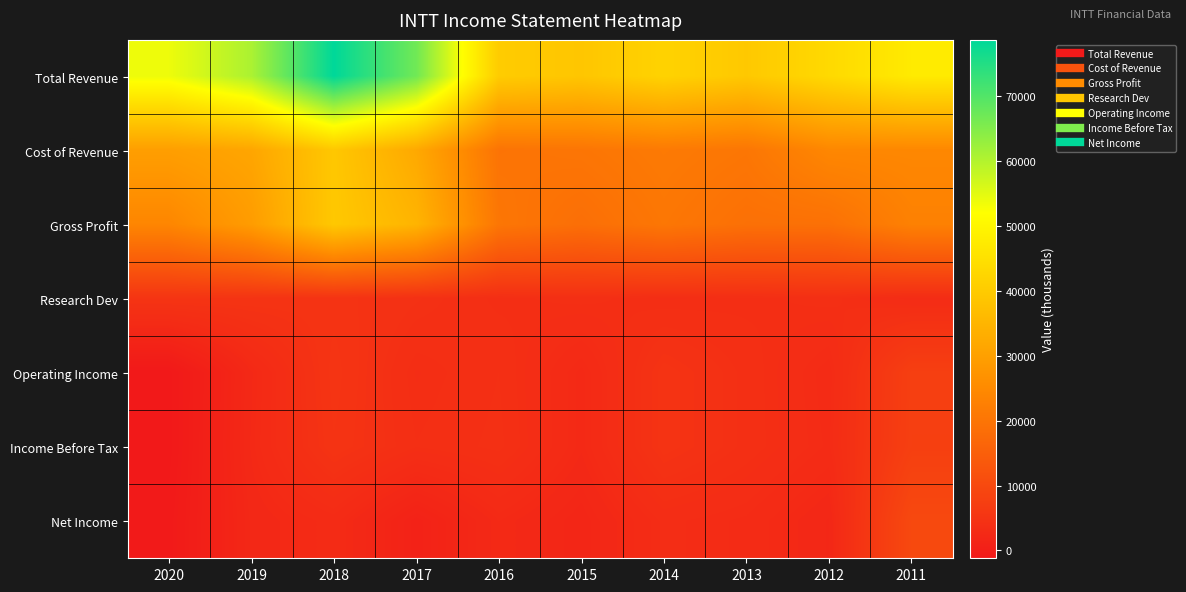

Between 2017 and 2015, which series saw the biggest shift?

Total Revenue